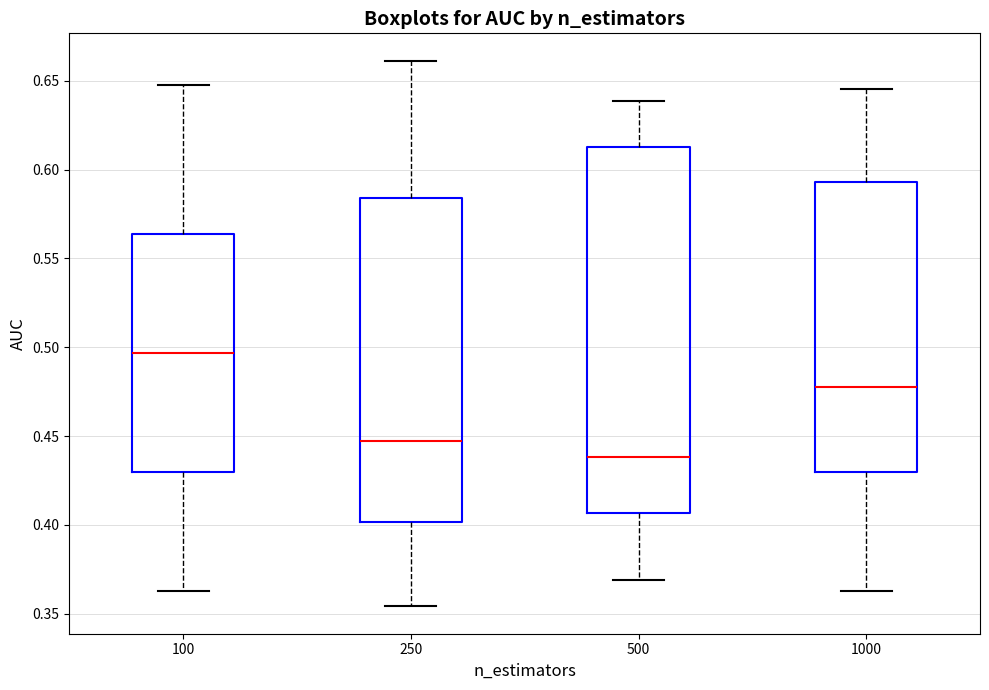

Where does the lower whisker of the box at x = 1000 end on the y-axis? The values are not printed on the chart, so give them approximately, as read against the axis.

0.365